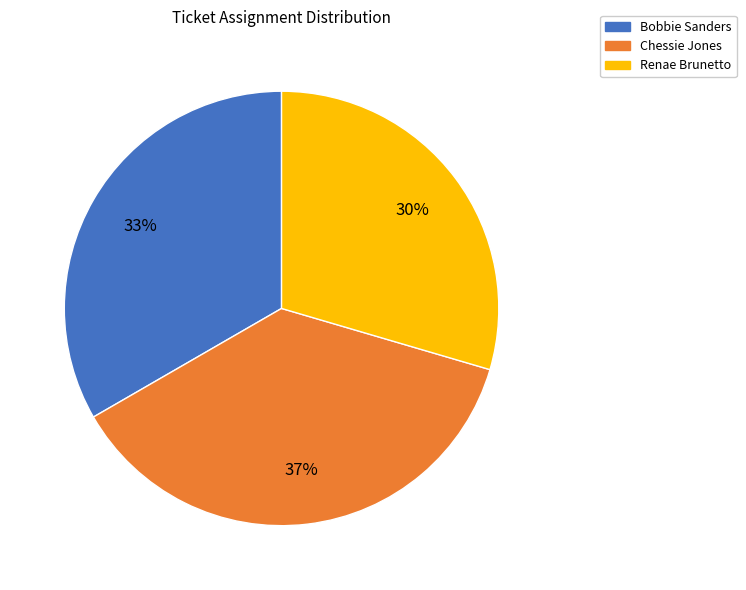

What percentage is the Chessie Jones slice, to the nearest percent?

37%